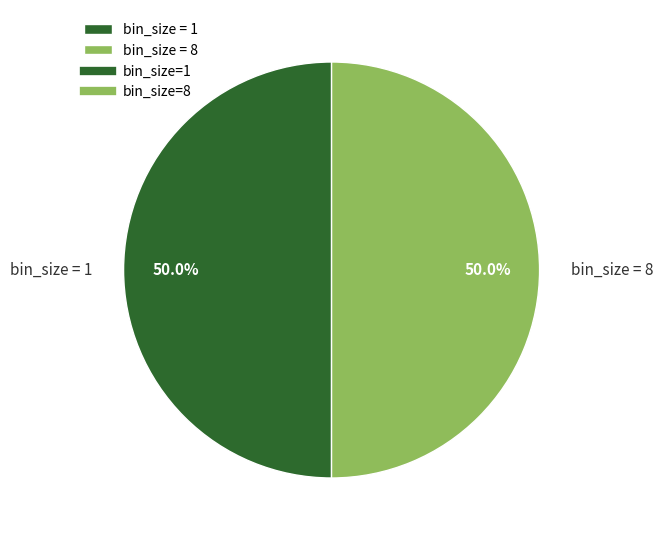

What percentage do bin_size = 8 and bin_size = 1 together represent?

100.0%